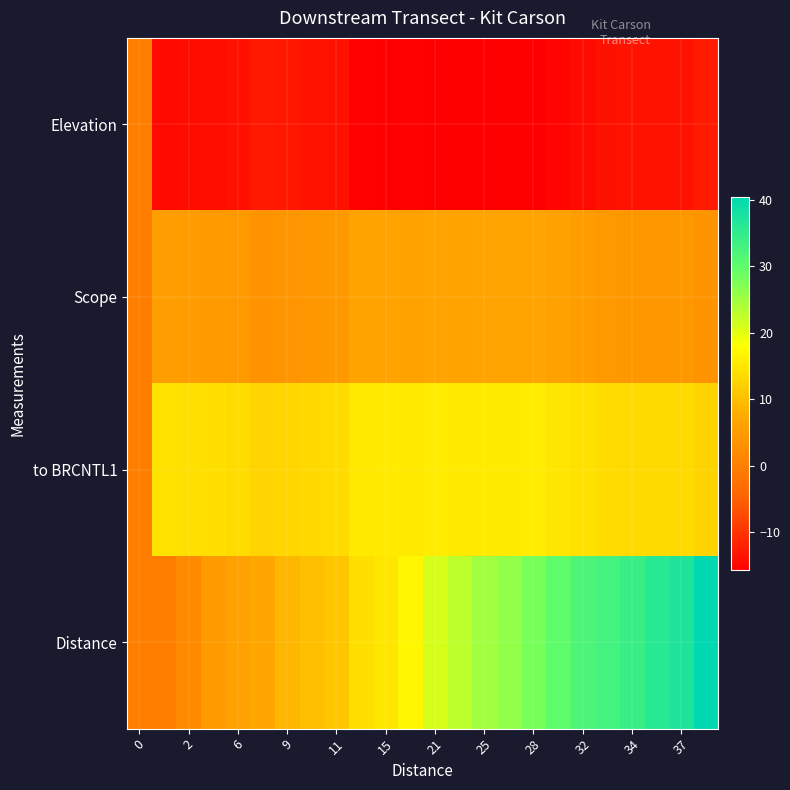

At how many categories does at least one series exceed 30?

6